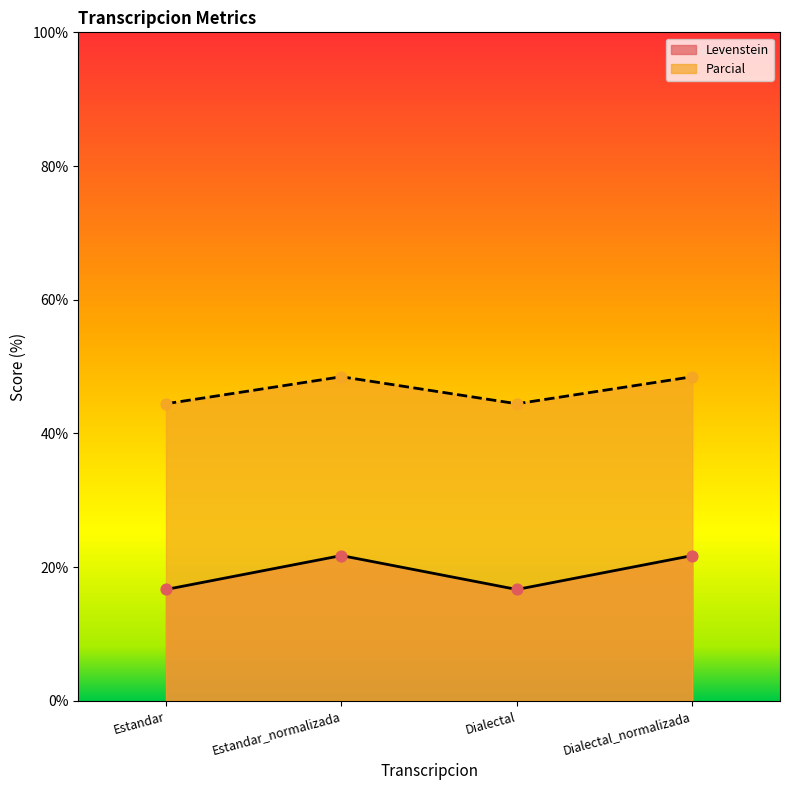

At how many categories does at least one series exceed 39?

4